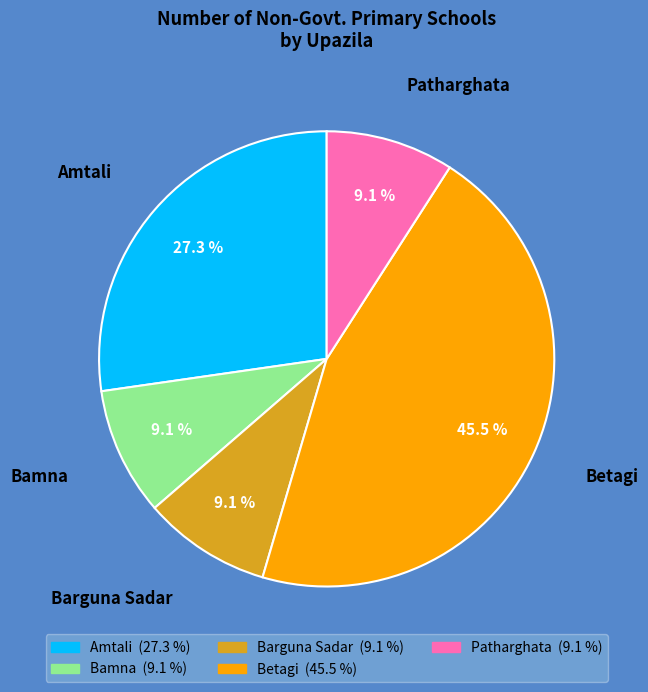

To the nearest percent, what is the average slice percentage?

20%